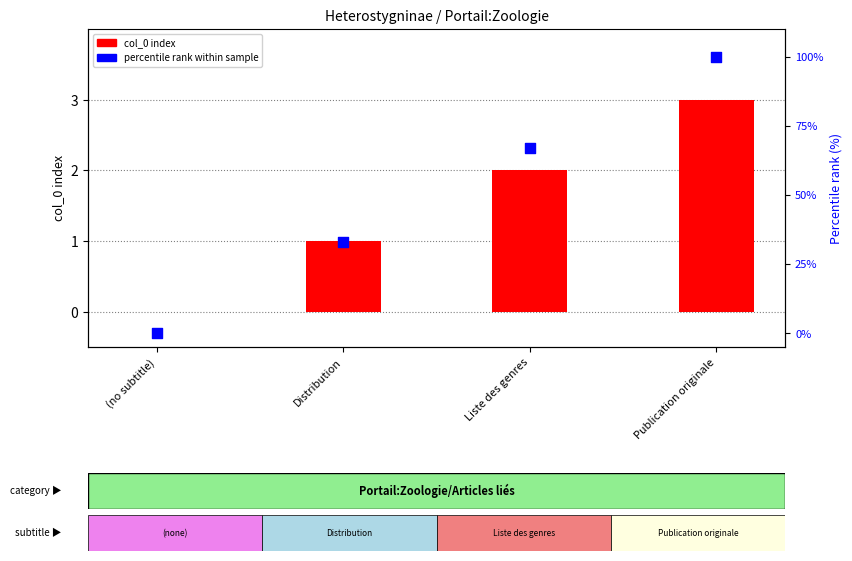

Which series has the largest total across all categories?

percentile rank within sample